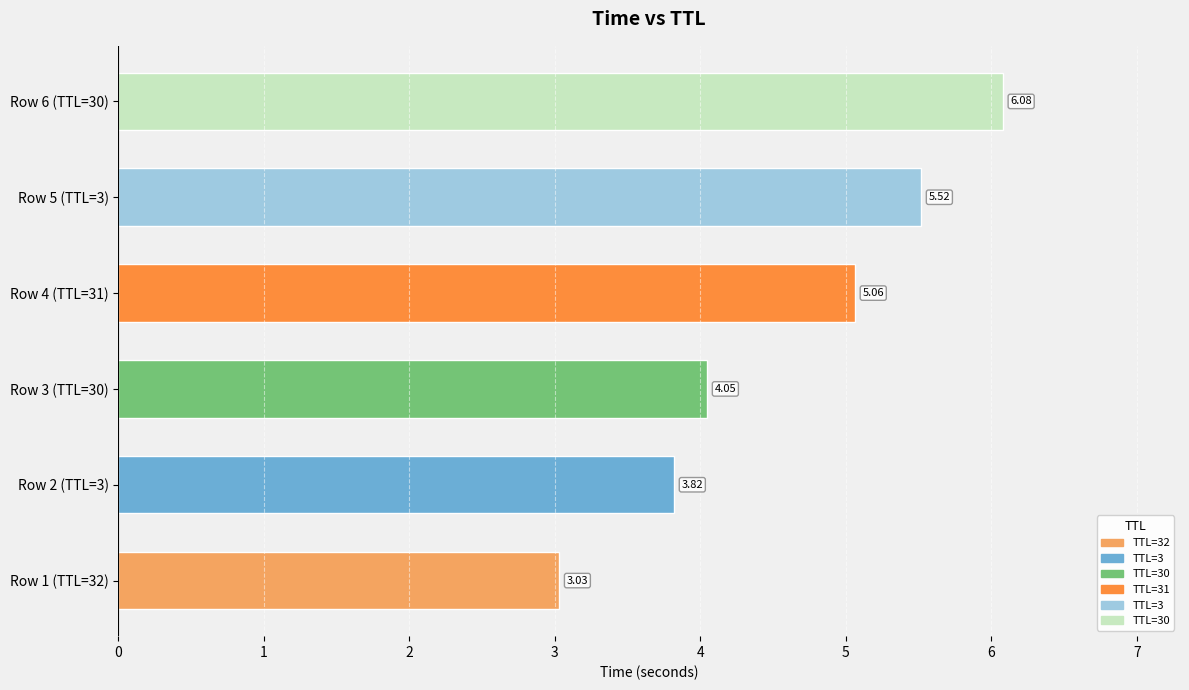

Approximately how many times larger is the value at Row 2 (TTL=3) compared to Row 3 (TTL=30)?

0.9